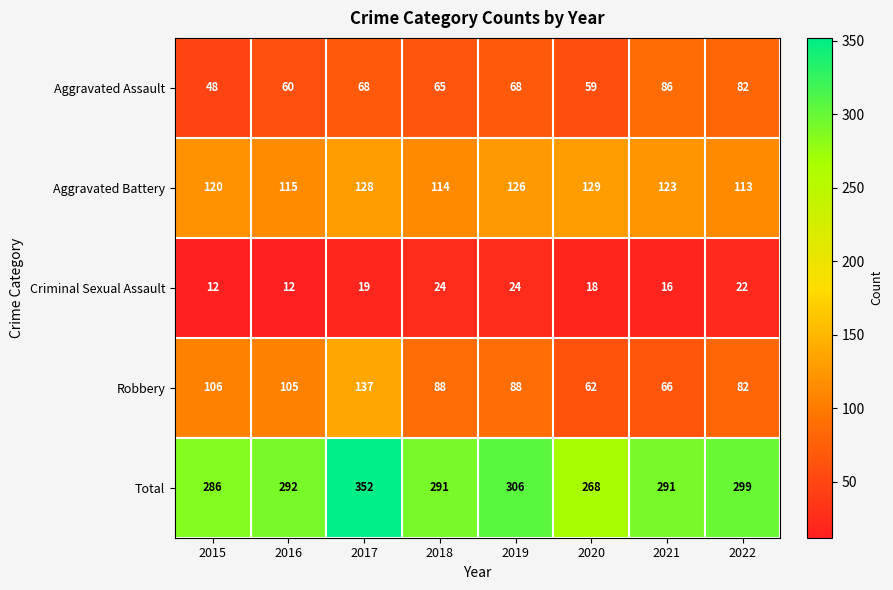

What is the difference between the Total values at 2022 and 2017?

53